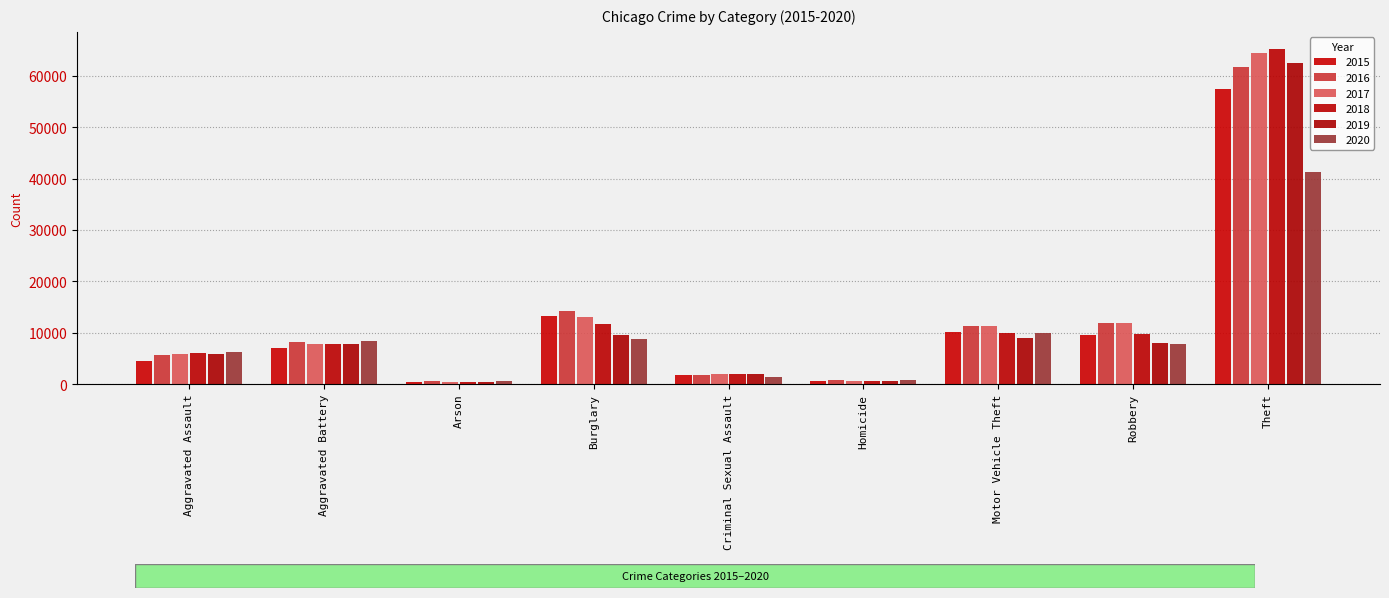

The value of 2019 at Aggravated Battery is 7857. True or false?

True